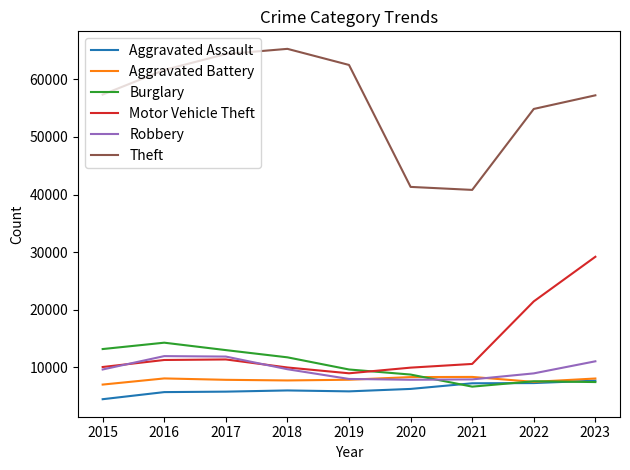

Which series has the largest total across all categories?

Theft